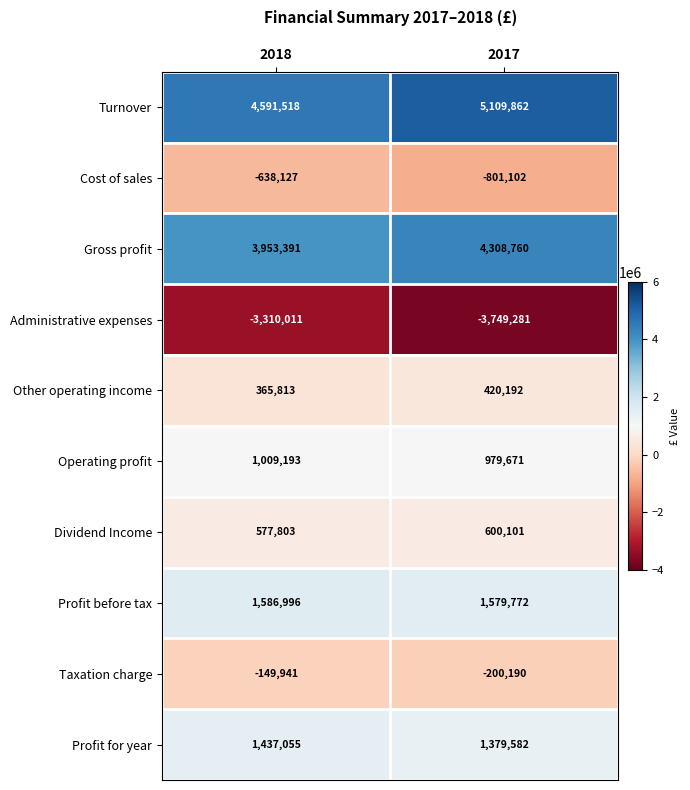

At how many categories does at least one series exceed 1334928?

2